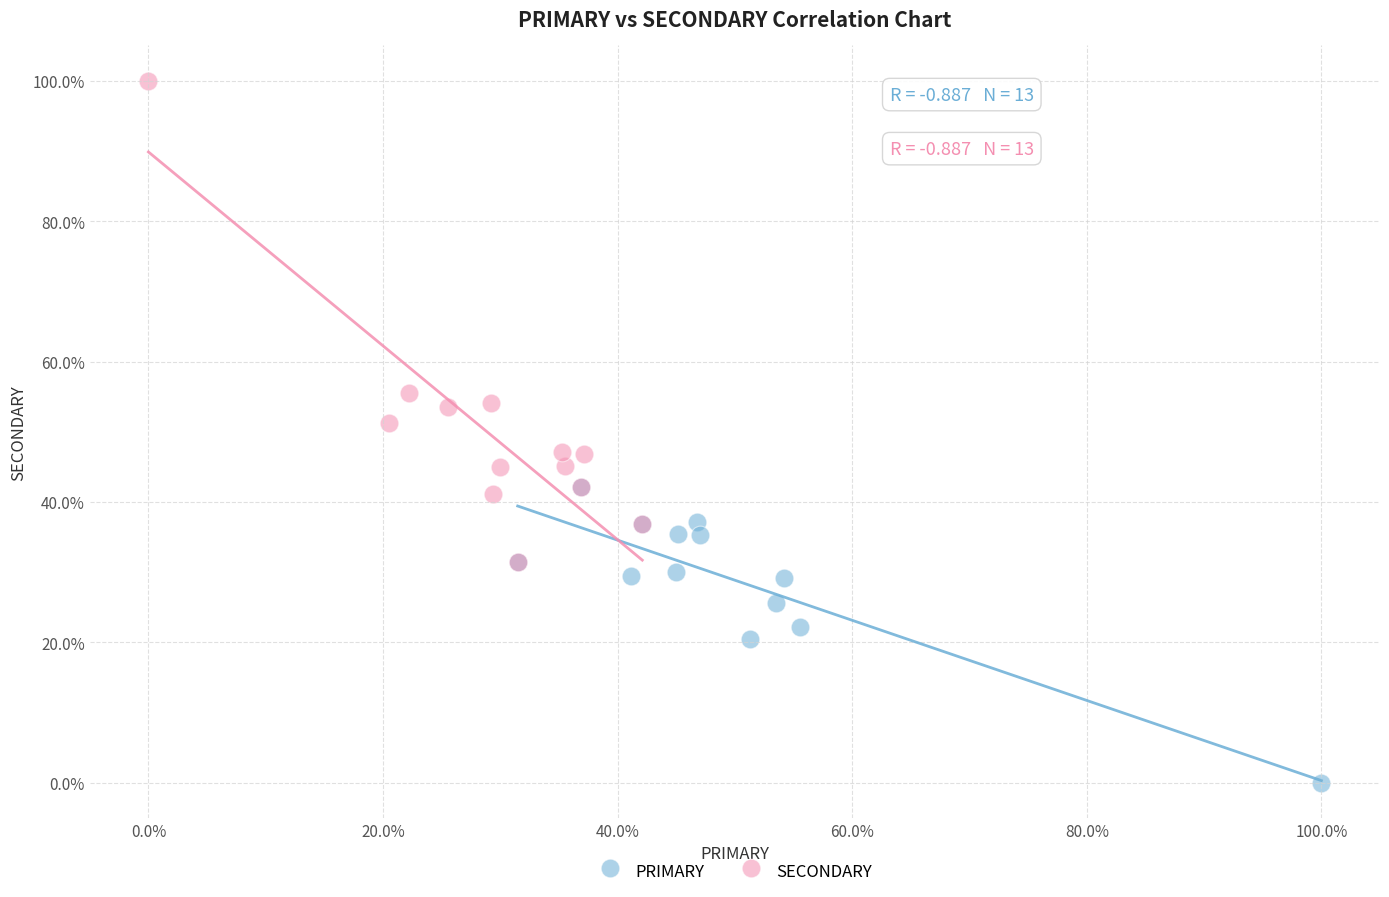

Which series has the largest Y range (max minus min)?

SECONDARY